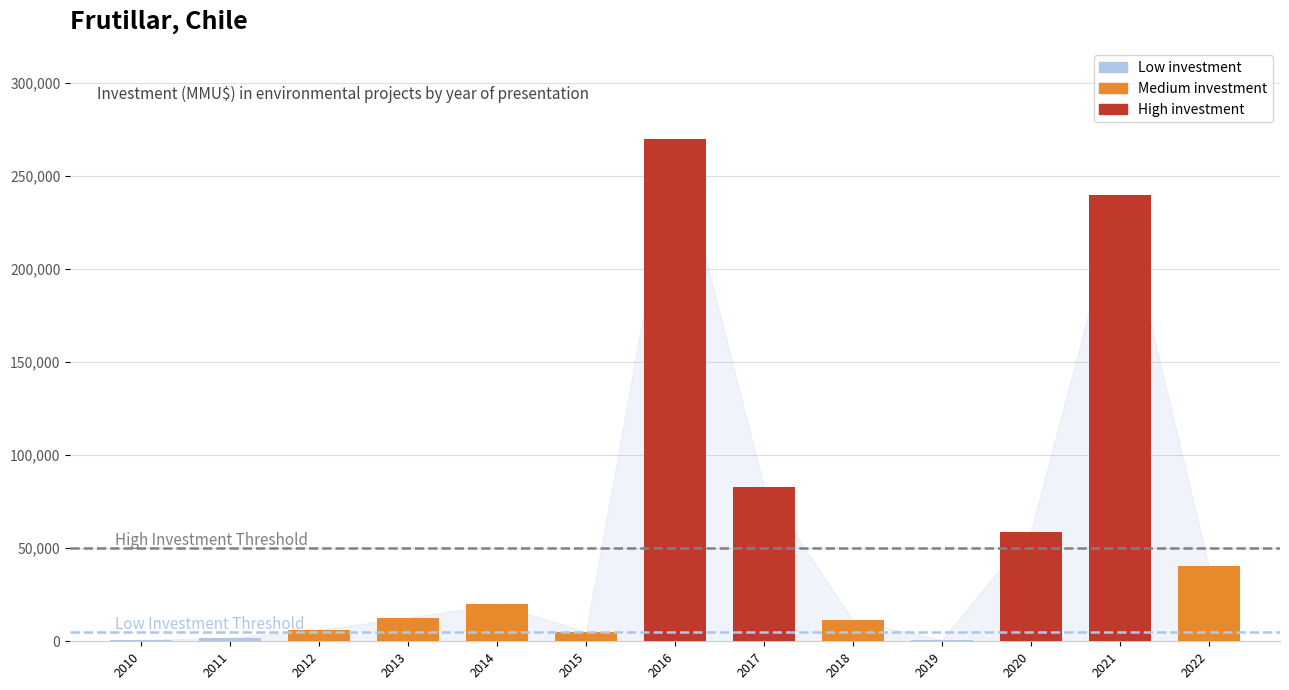

What is the difference between the values at 2022 and 2018?

28987